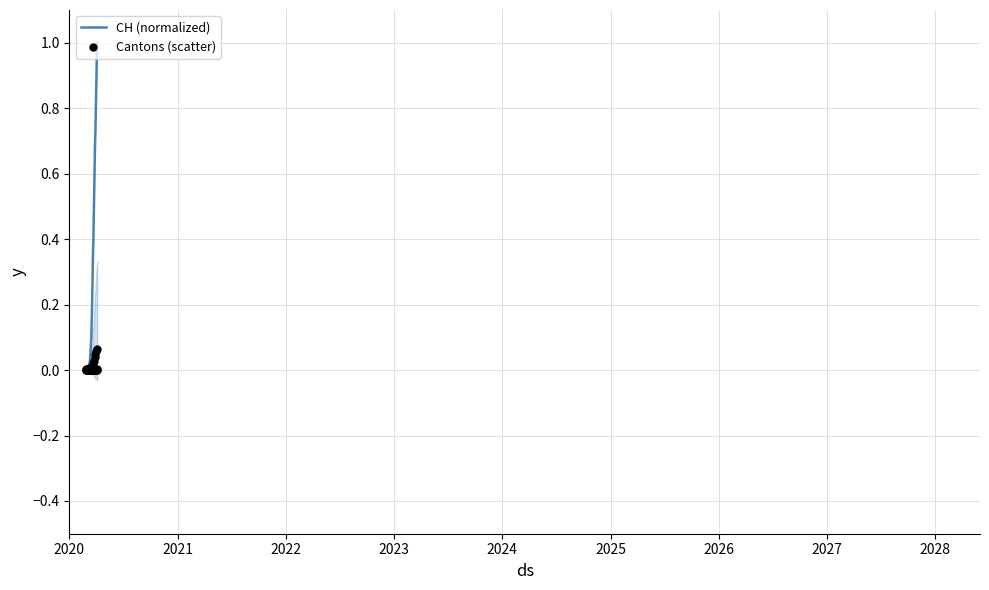

Which series has the largest total across all categories?

CH (normalized)